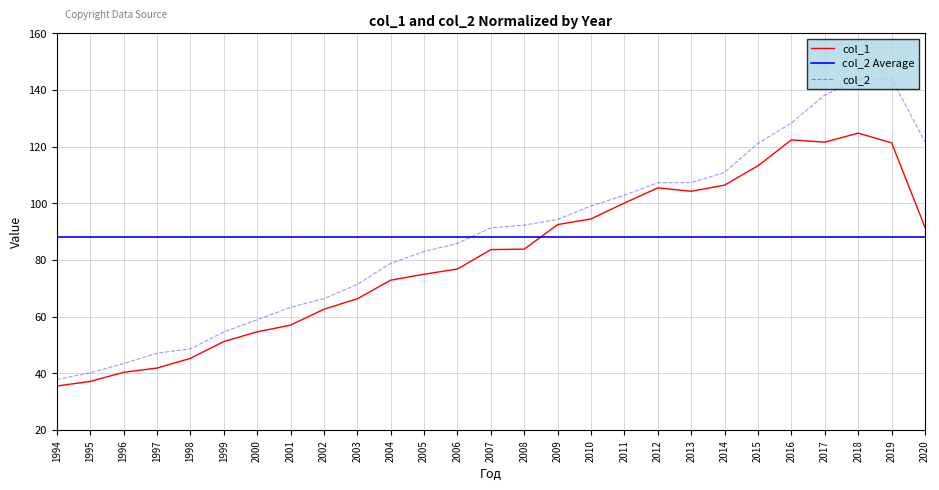

Which label corresponds to the smallest value in the chart?

1994